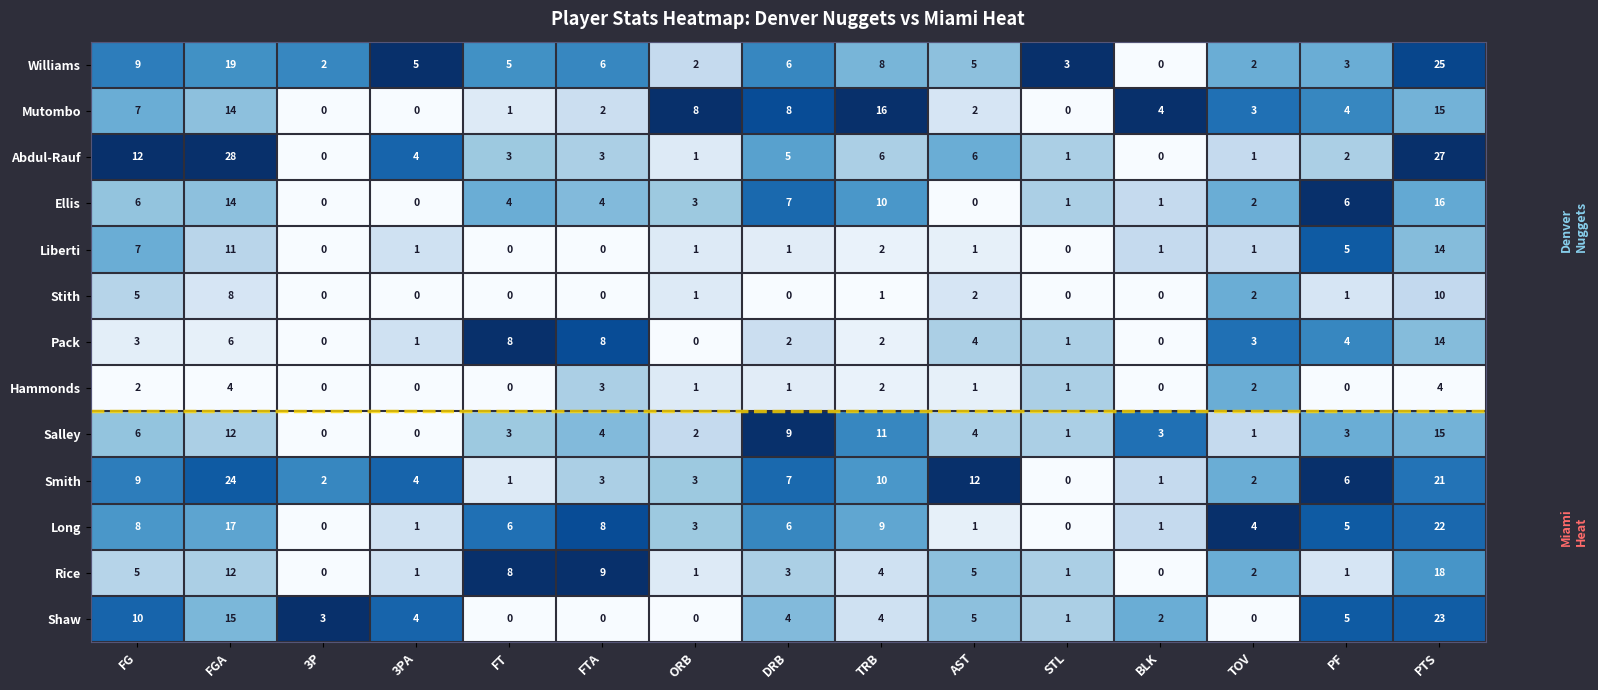

What is the spread (max minus min) of values at FTA?

9